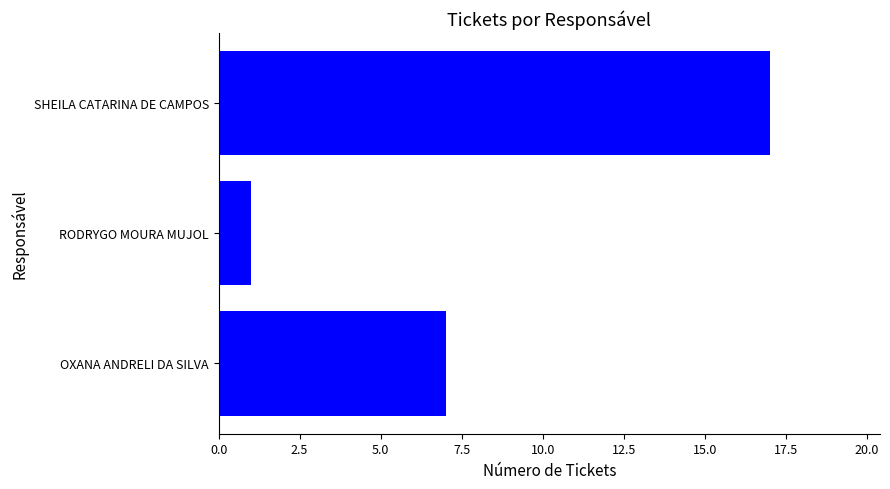

What is the sum of all values?

25